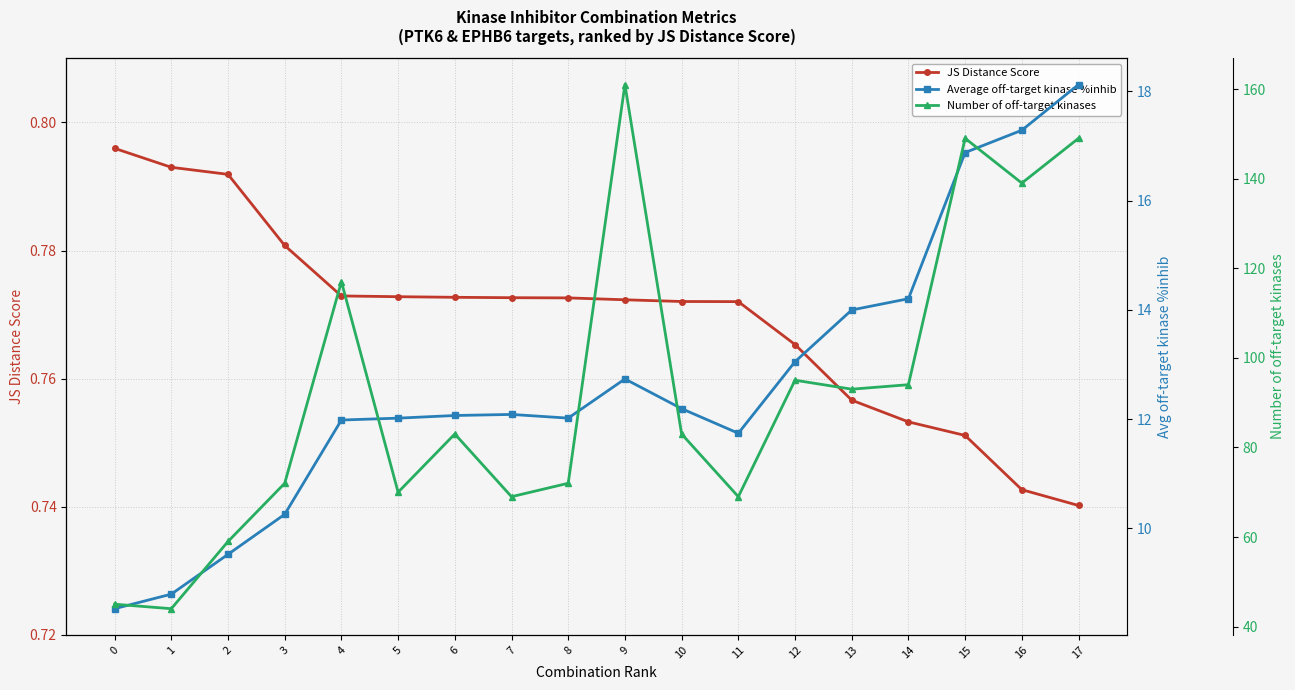

What is the difference between the maximum and minimum values in the Number of off-target kinases series?

117.0